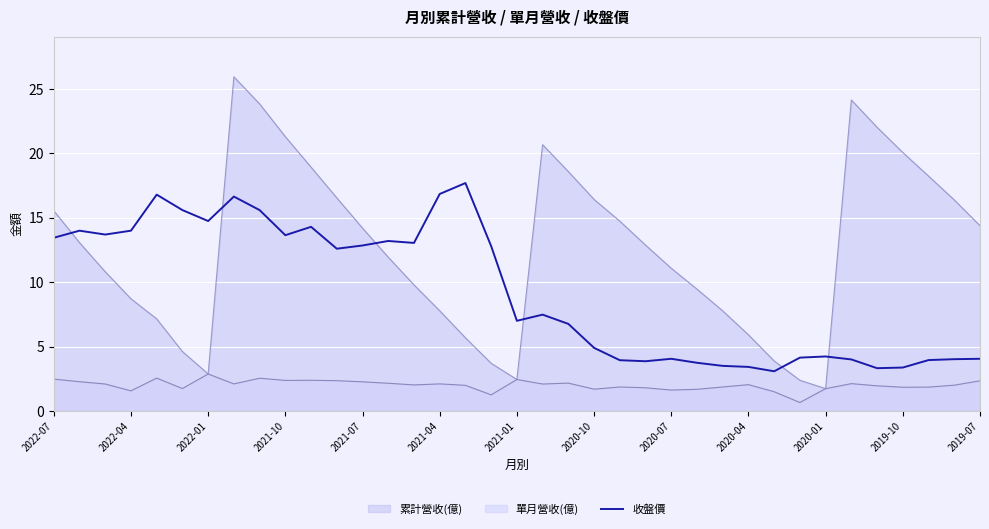

Rank the series by their average value, from highest to lowest.

累計營收(億), 收盤價, 單月營收(億)